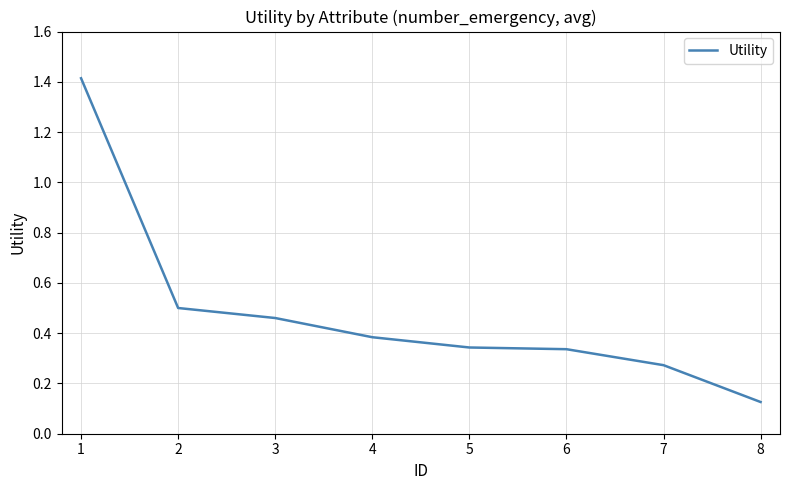

At which category does the chart reach its minimum across all series?

8